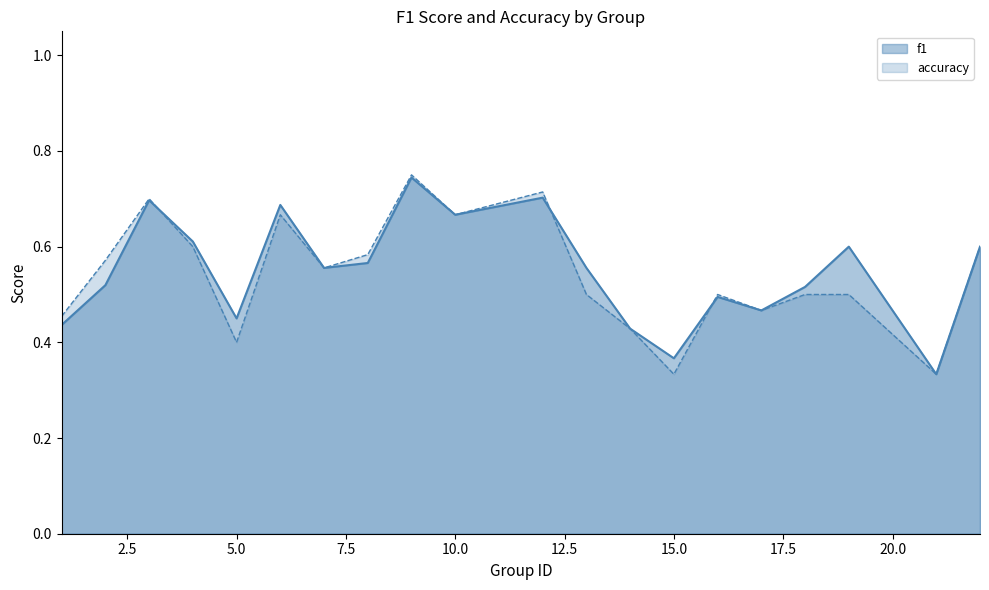

In accuracy, how many points are higher than both neighbors (excluding endpoints)?

5